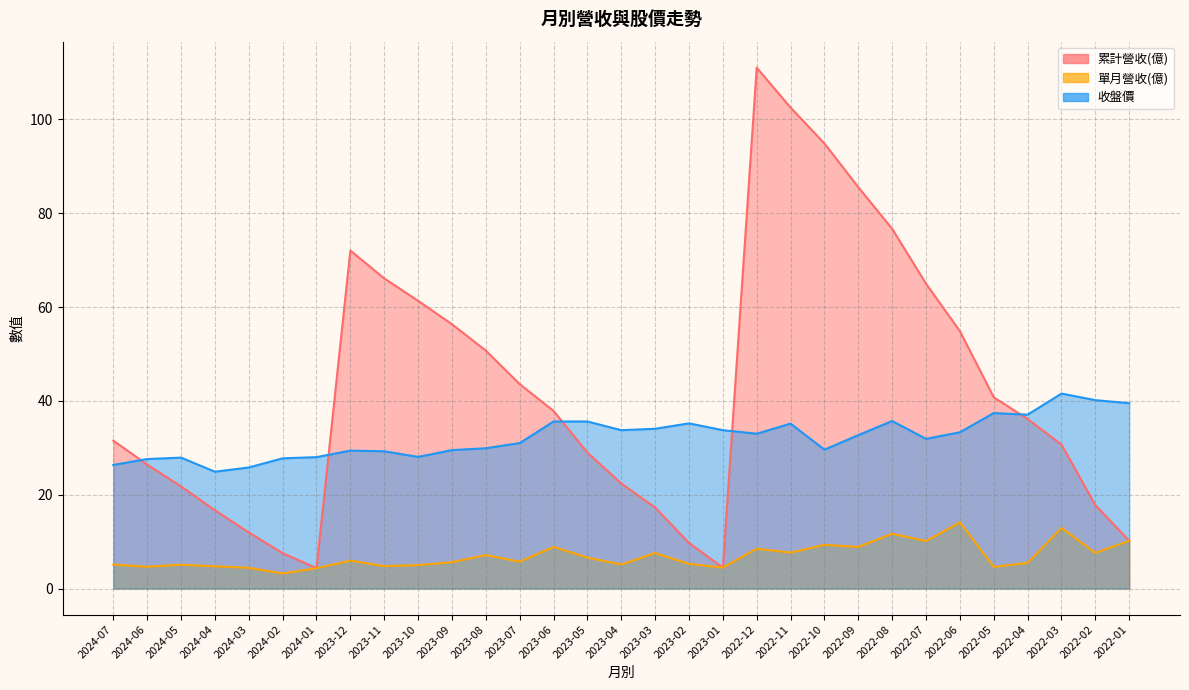

What are all the series names shown in the legend?

累計營收(億), 單月營收(億), 收盤價